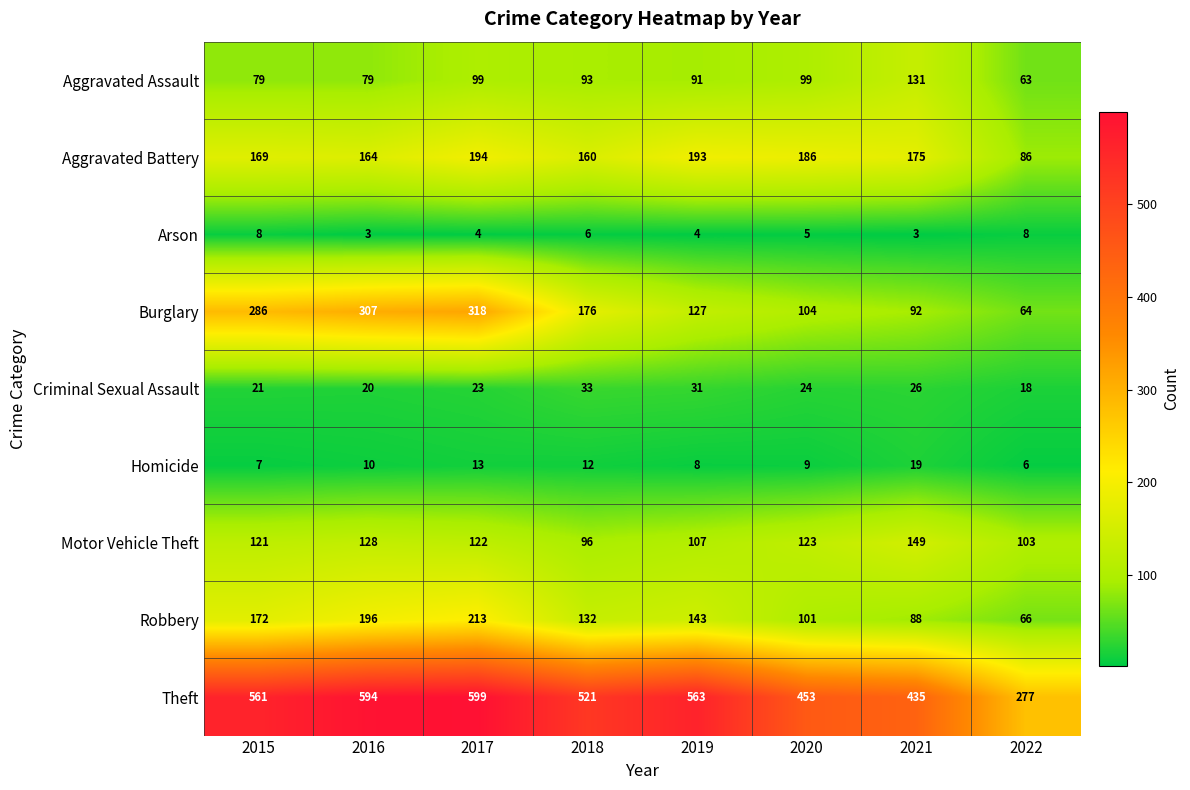

Which series has the largest range (max minus min)?

Theft